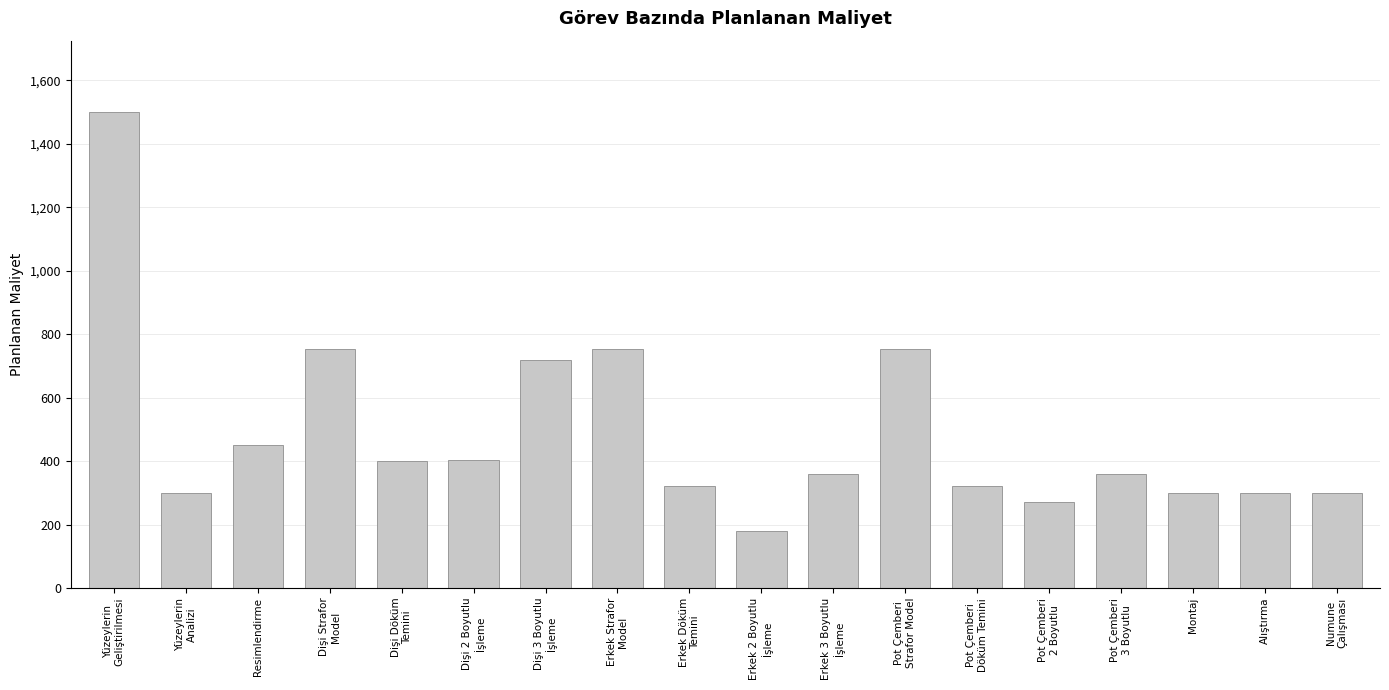

How many data points does each series have?

18